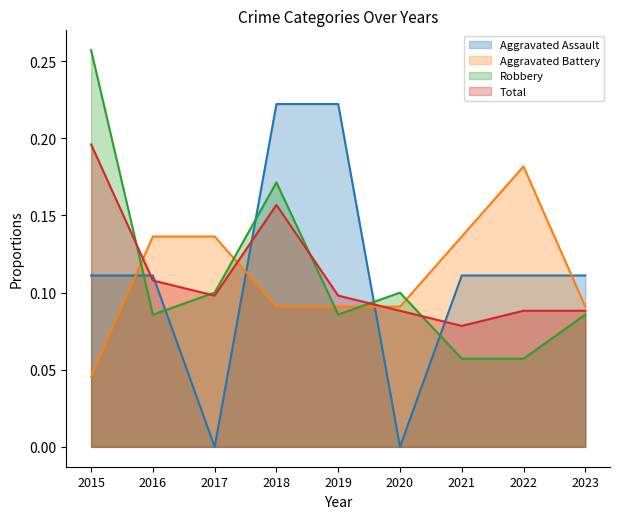

Which category has the lowest value in the Aggravated Assault series?

2017